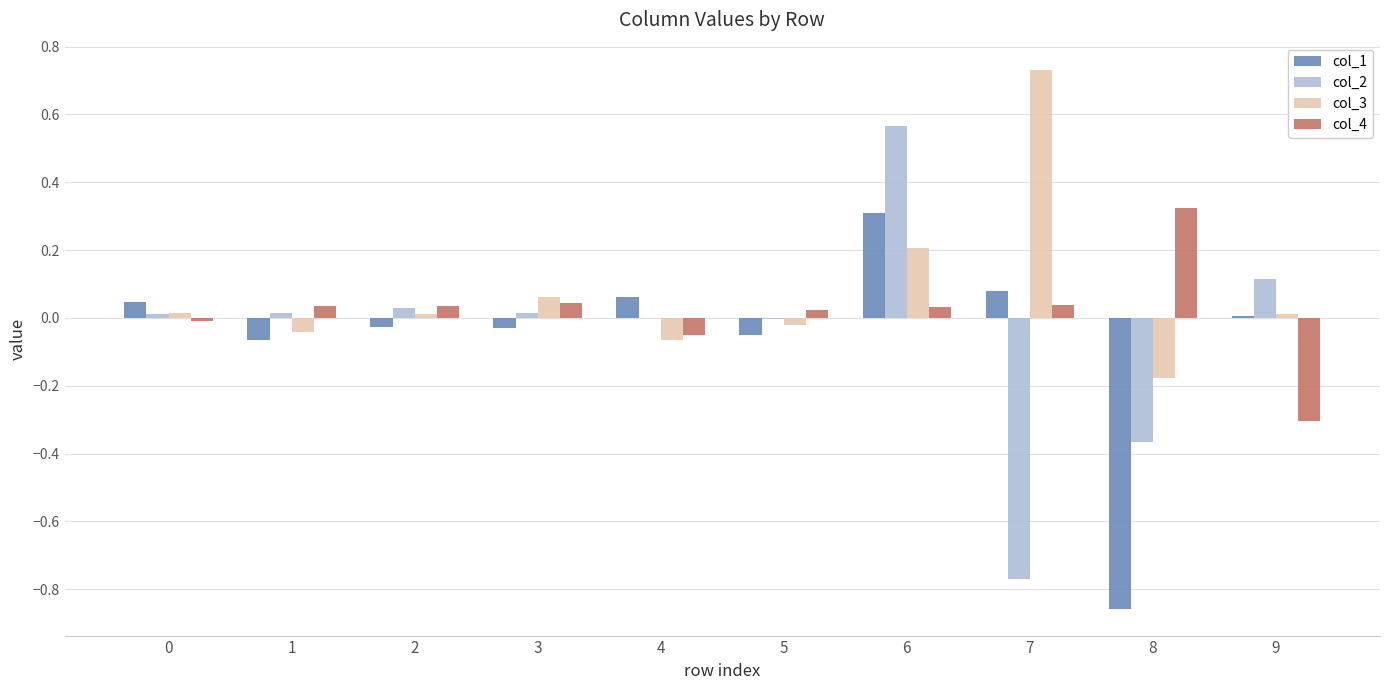

At which category is the sum across all series the highest?

6